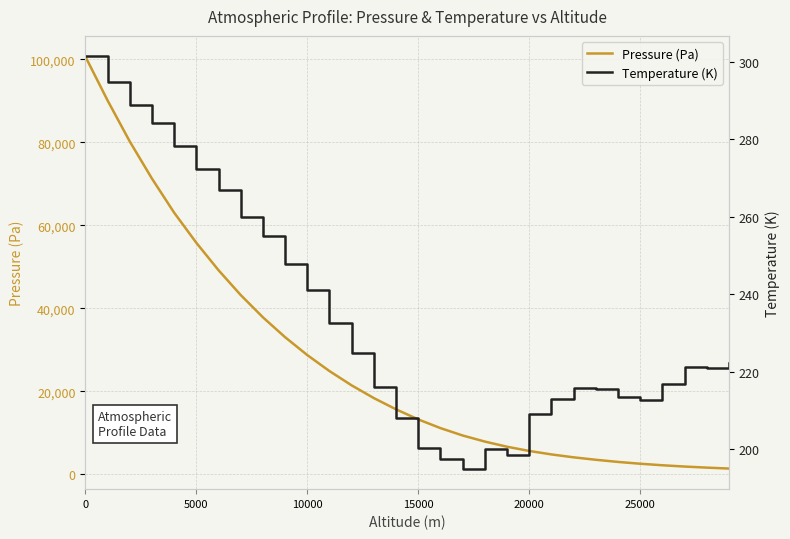

What is the value of the Pressure (Pa) point at the 15th from the left?

15627.0